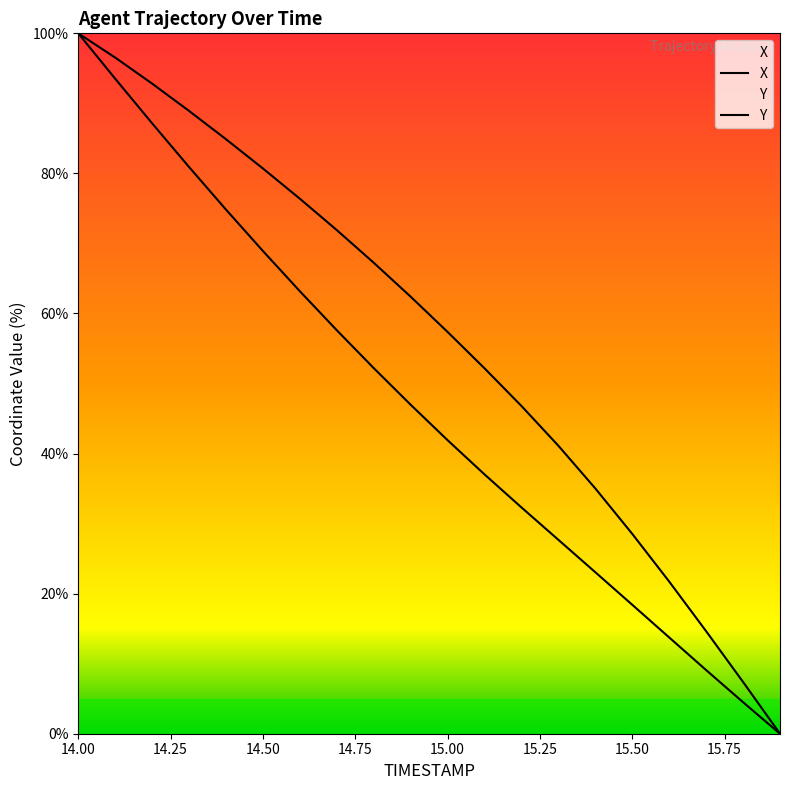

Reading right to left, what are all the values shown in this chart?

X: 15.9=0.0	15.8=4.5	15.7=9.1	15.6=13.7	15.5=18.4	15.4=23.1	15.3=27.7	15.2=32.3	15.1=37.0	15.0=41.9	14.9=47.0	14.8=52.2	14.7=57.6	14.6=63.2	14.5=68.9	14.4=74.8	14.3=80.9	14.2=87.1	14.1=93.5	14.0=100.0
Y: 15.9=0.0	15.8=7.4	15.7=14.6	15.6=21.7	15.5=28.5	15.4=35.0	15.3=41.1	15.2=46.8	15.1=52.2	15.0=57.4	14.9=62.4	14.8=67.2	14.7=71.9	14.6=76.4	14.5=80.7	14.4=84.9	14.3=88.9	14.2=92.8	14.1=96.5	14.0=100.0